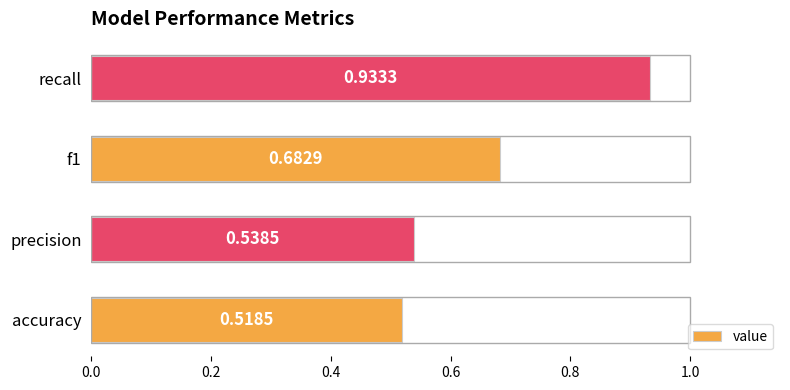

What is the difference between the maximum and minimum values?

0.4